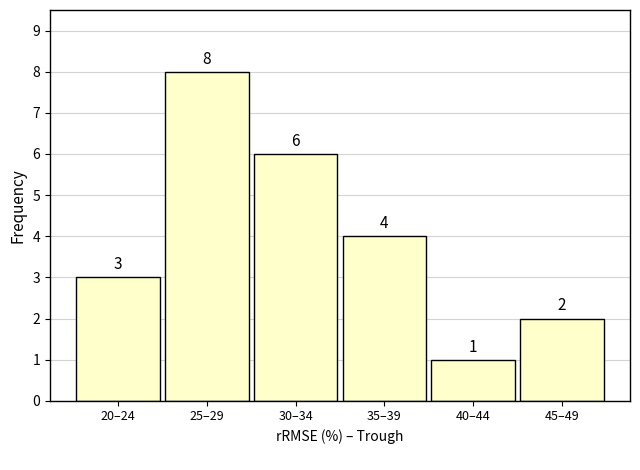

Reading left to right, extract all data points from this chart.

20–24=3	25–29=8	30–34=6	35–39=4	40–44=1	45–49=2